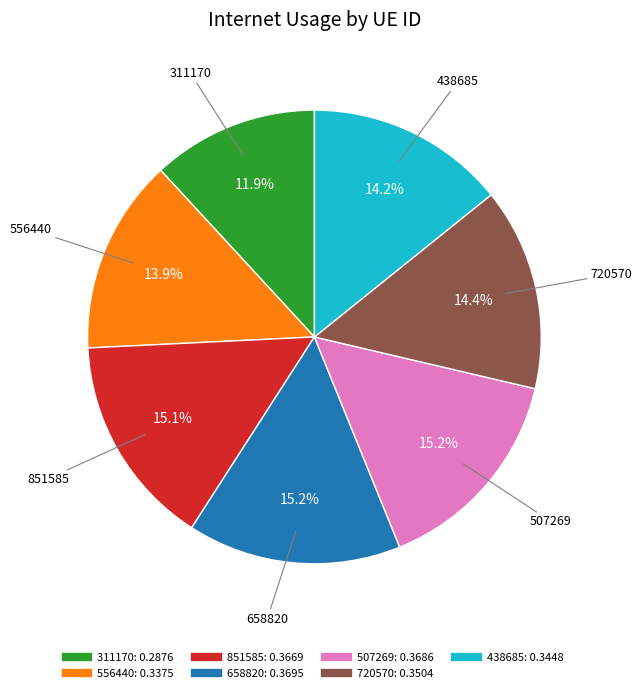

To the nearest percent, what is the average slice percentage?

14%